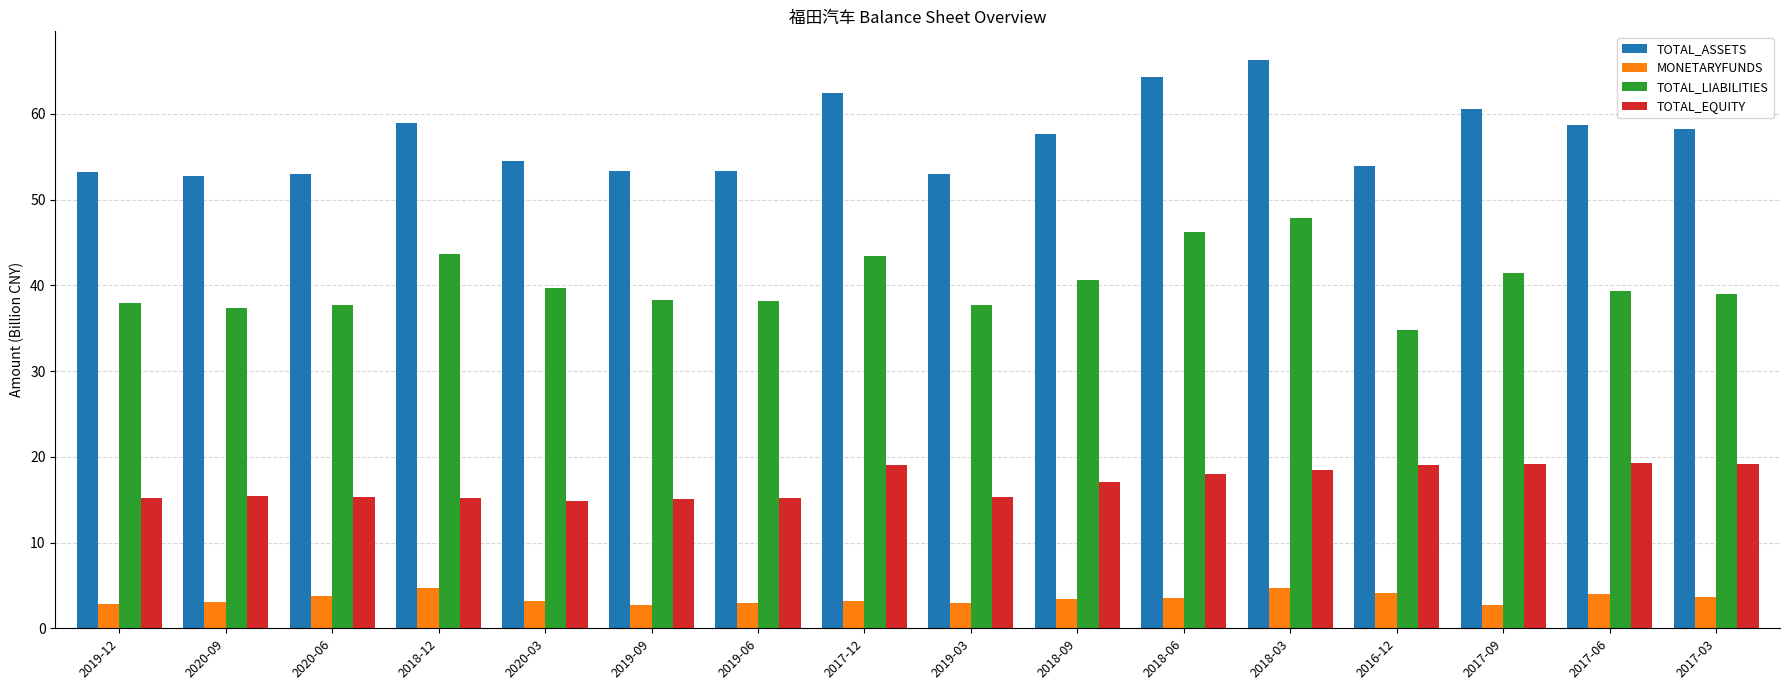

What is the sum of all TOTAL_ASSETS values?

914.1